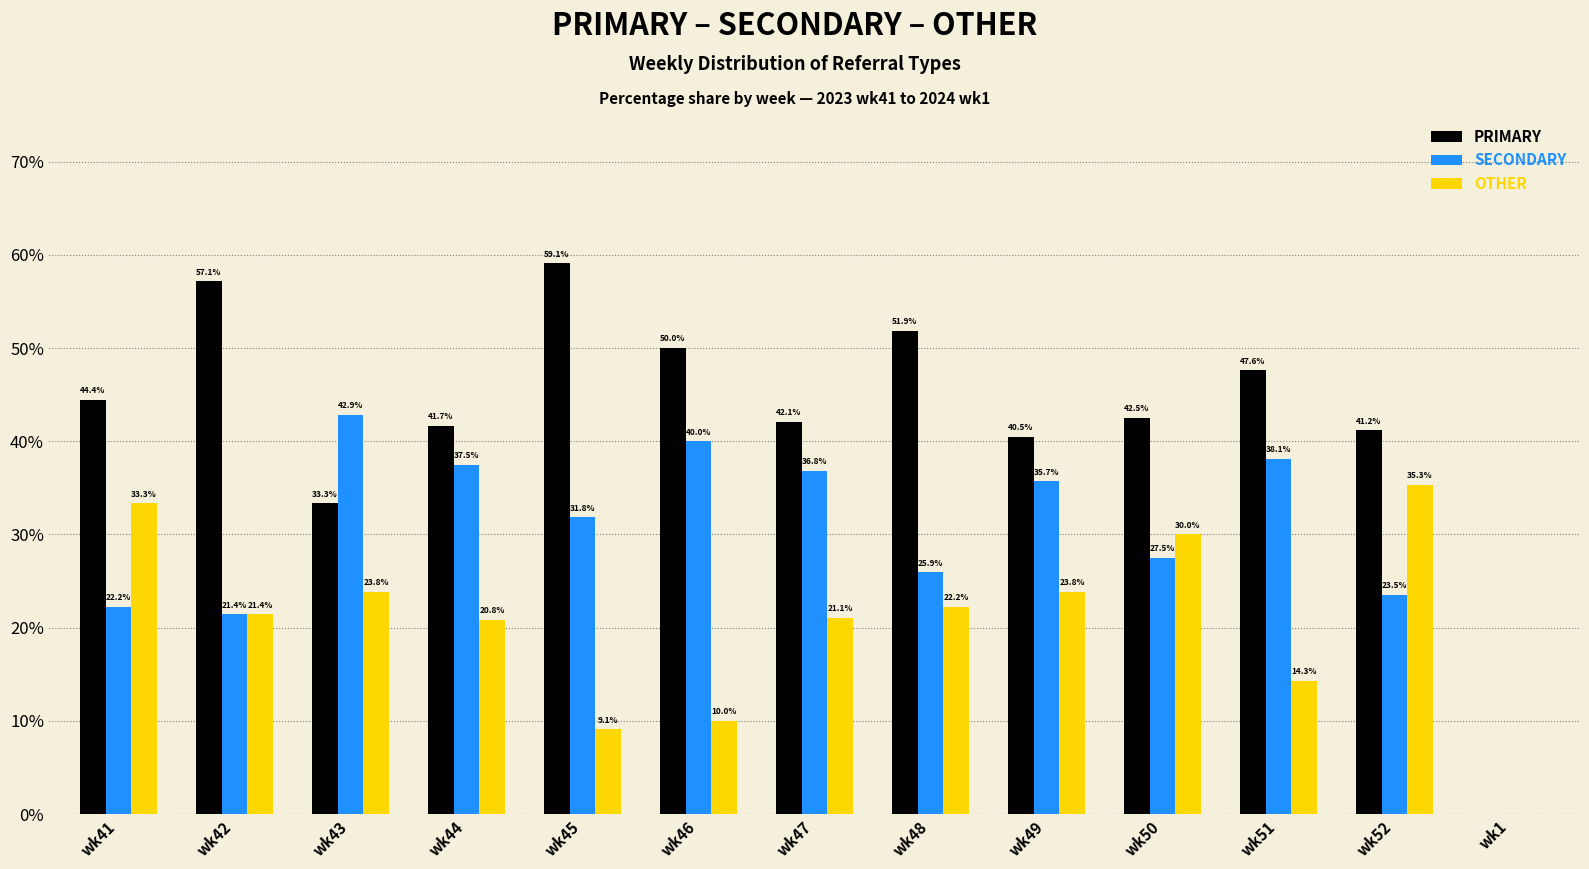

Which label corresponds to the largest value in the chart?

wk45